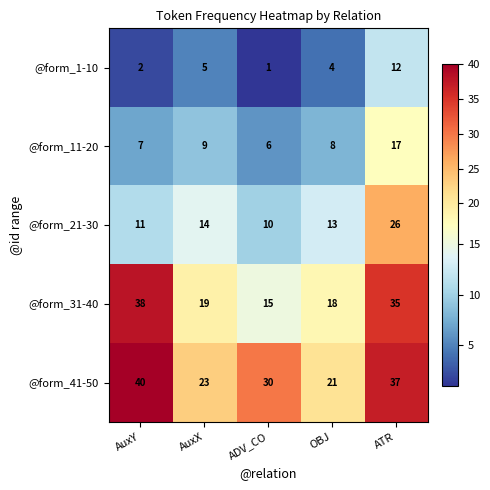

Which series changed the most between AuxY and AuxX?

@form_31-40